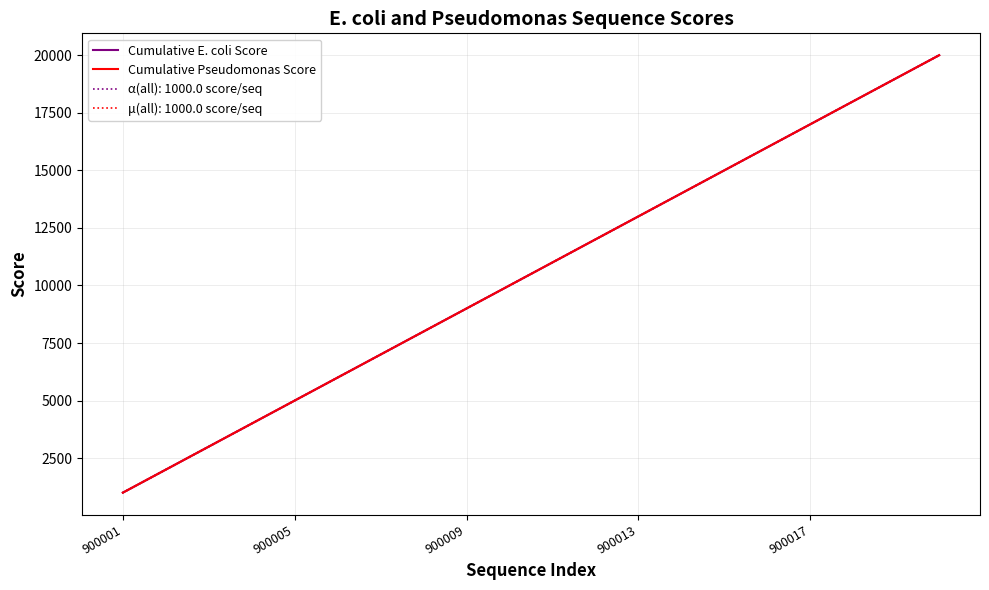

Is this an area chart (filled region under the line)?

No